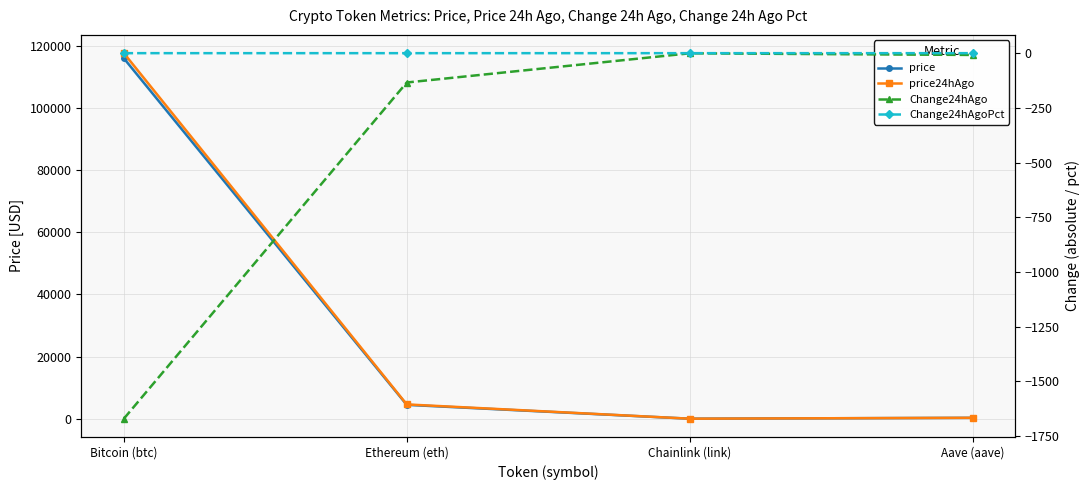

What is the value of the price24hAgo point at the 1st from the left?

117627.0